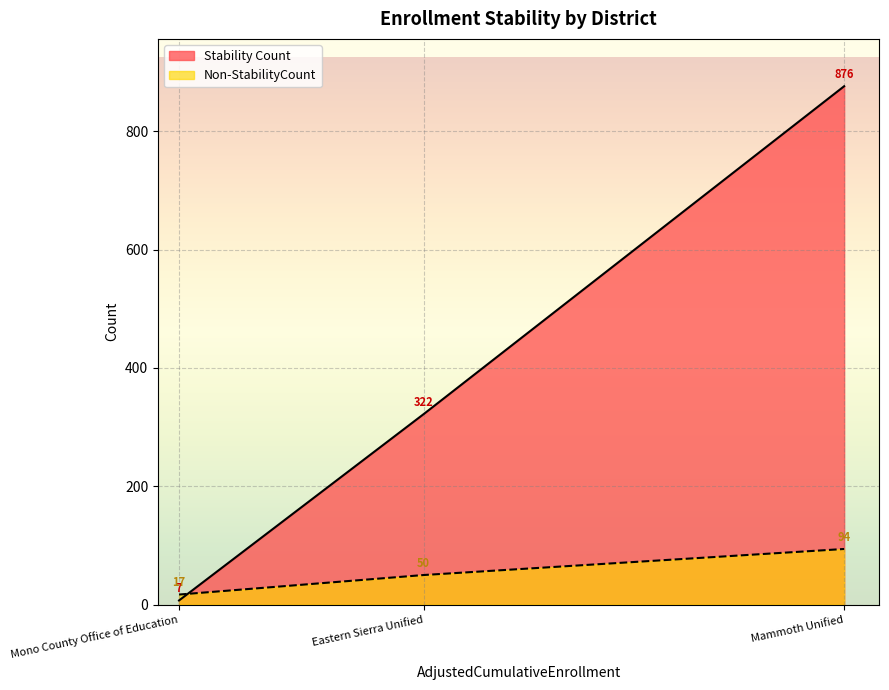

What position from the right is Eastern Sierra Unified?

2